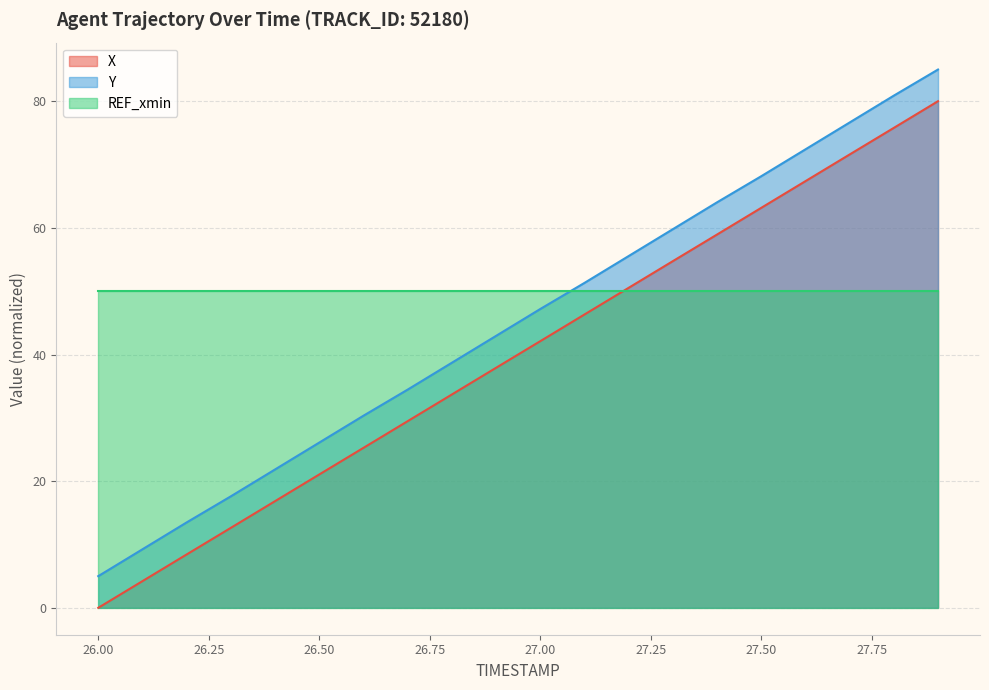

The X series shows 50.5 at 27.2. True or false?

True